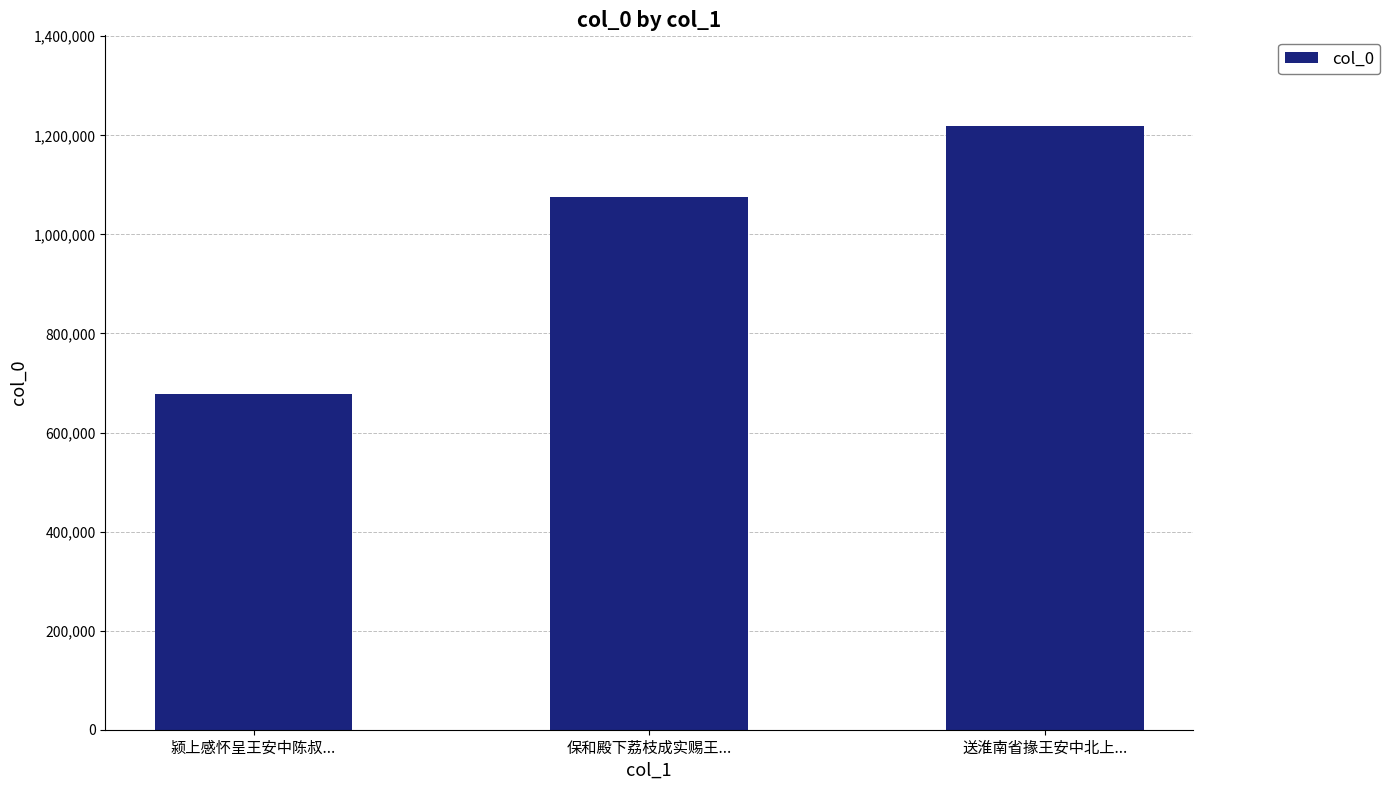

What is the value of the 3rd bar from the left?

1218996